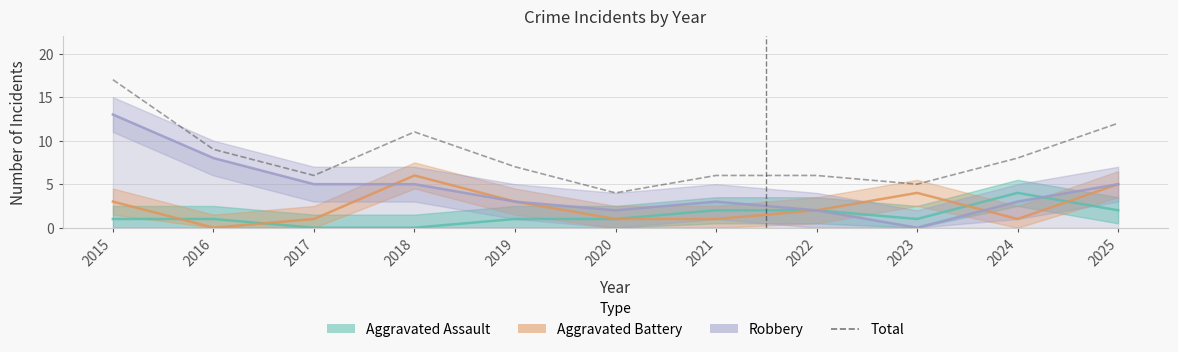

How many interior local valleys does the Aggravated Assault series have?

1